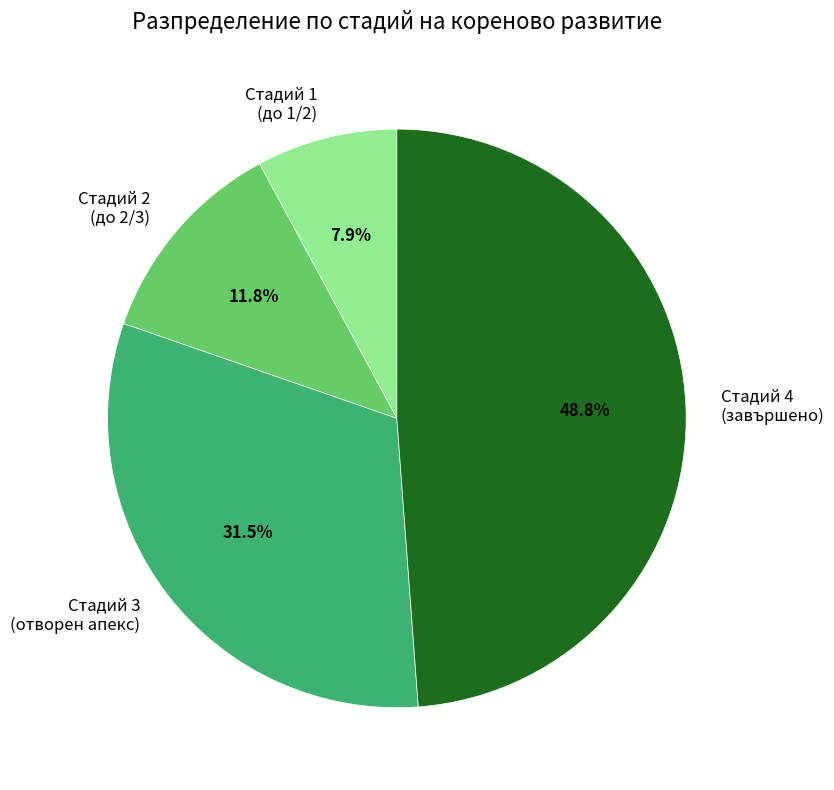

Is the sum of Стадий 1 (до 1/2) and Стадий 4 (завършено) greater than half?

Yes